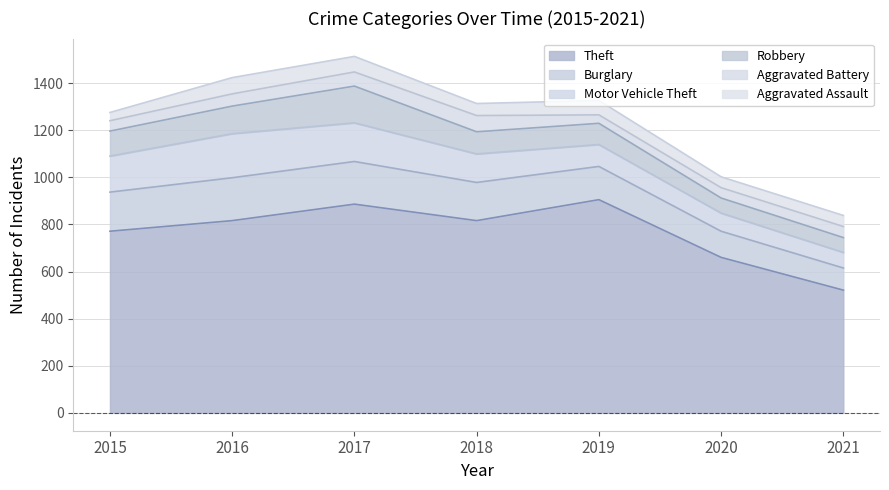

Reading left to right, transcribe all the data shown in this chart.

Theft: 2015=771	2016=816	2017=886	2018=816	2019=905	2020=660	2021=521
Burglary: 2015=166	2016=182	2017=181	2018=162	2019=141	2020=111	2021=94
Motor Vehicle Theft: 2015=153	2016=187	2017=164	2018=121	2019=93	2020=77	2021=66
Robbery: 2015=106	2016=117	2017=156	2018=94	2019=90	2020=64	2021=63
Aggravated Battery: 2015=44	2016=52	2017=60	2018=69	2019=36	2020=44	2021=47
Aggravated Assault: 2015=35	2016=69	2017=66	2018=51	2019=61	2020=46	2021=47